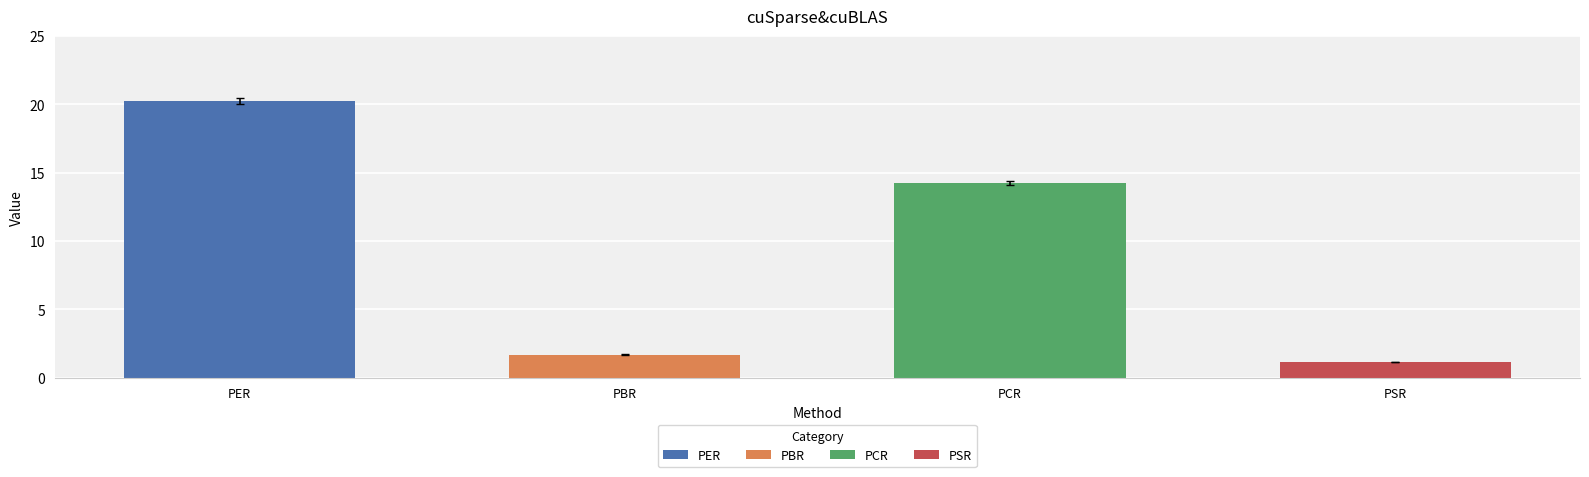

Between PER and PBR, which is larger?

PER